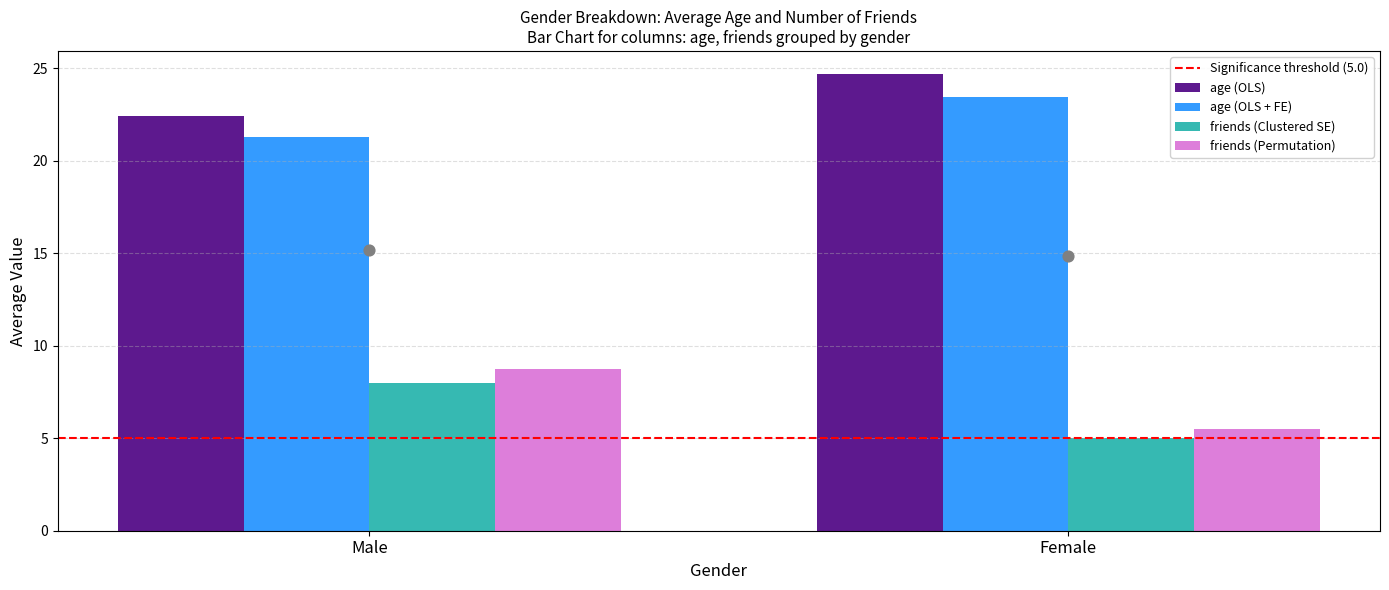

Is the value of age (OLS + FE) at Female greater than the value of friends (Permutation) at Female?

Yes